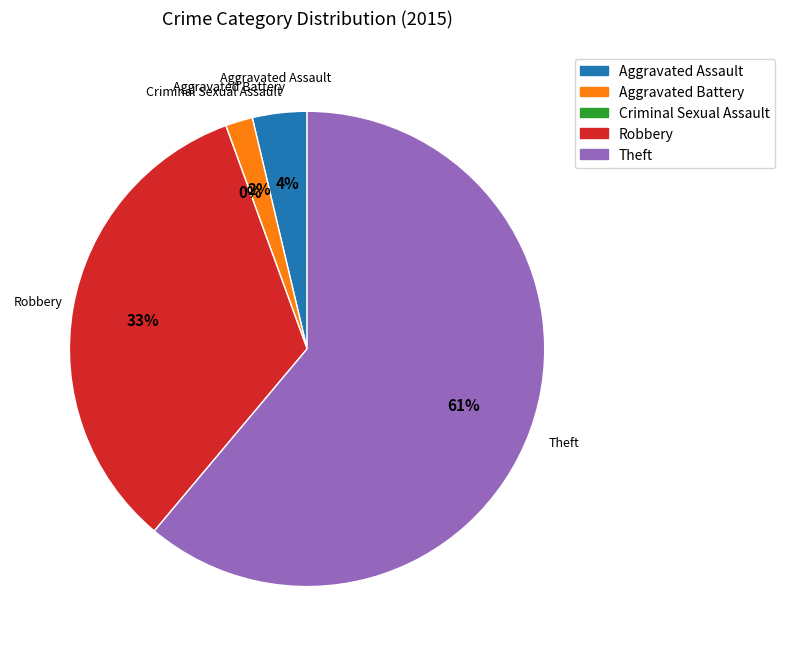

What is the largest slice in the pie chart?

Theft